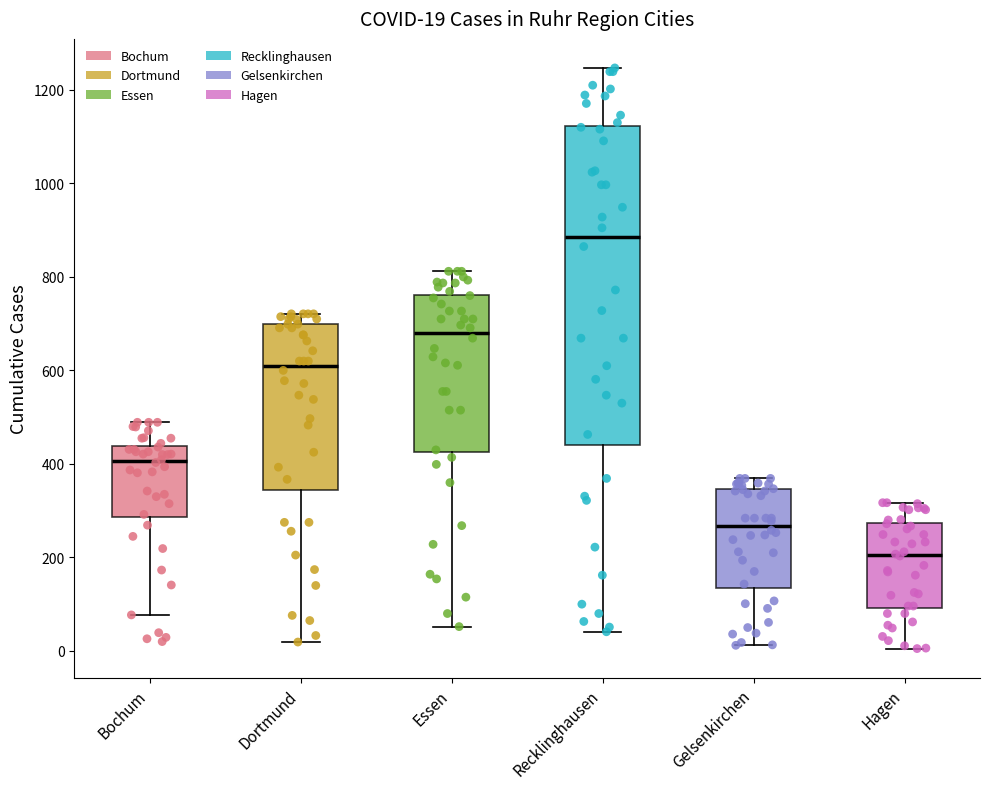

Comparing the boxes themselves (not the whiskers), which one is the tallest?

Recklinghausen